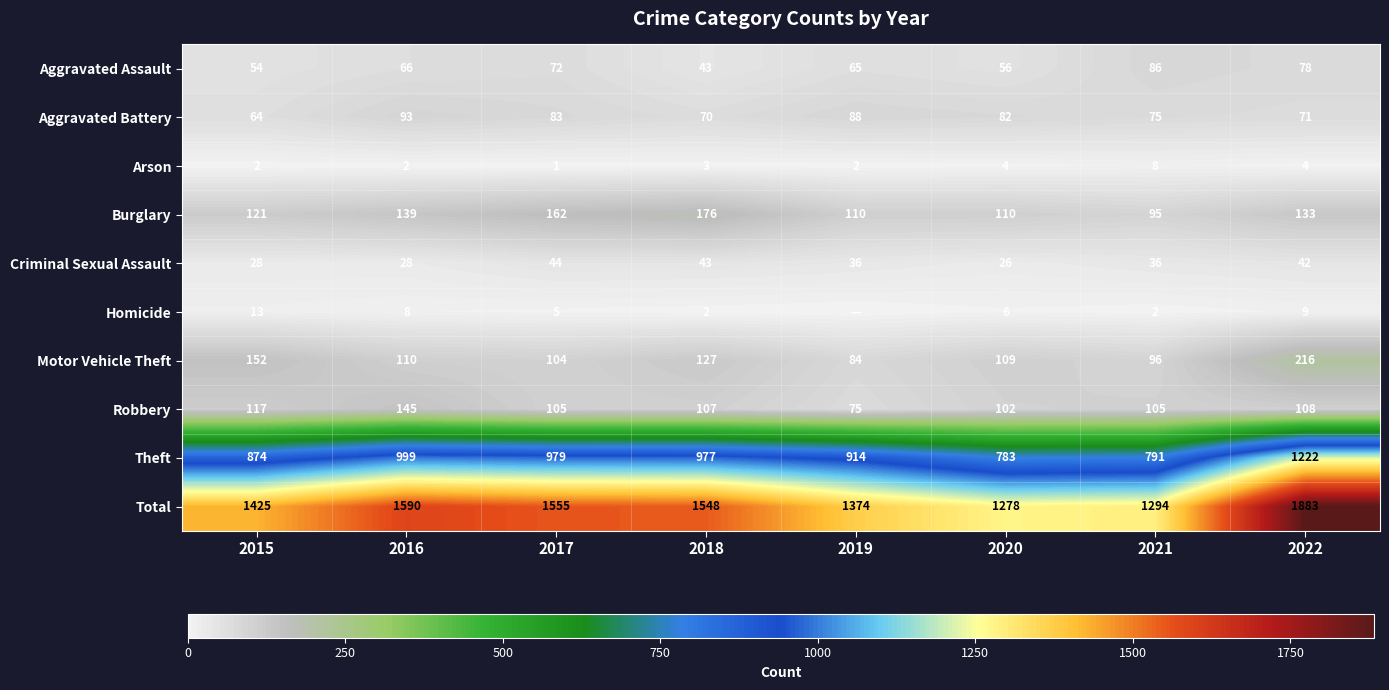

Between 2019 and 2021, which is larger?

2021